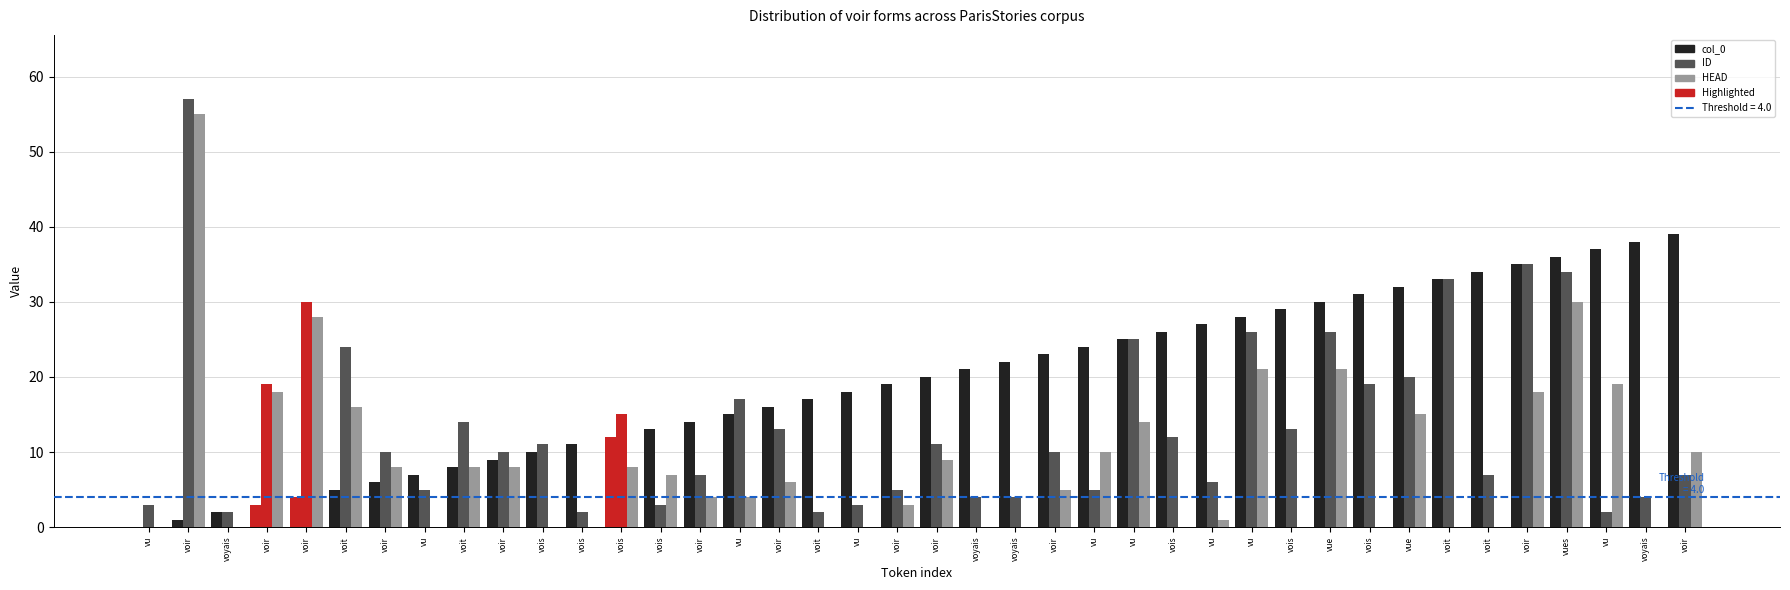

Reading left to right, list all the values displayed in this chart.

col_0: vu=0	voir=1	voyais=2	voir=3	voir=4	voit=5	voir=6	vu=7	voit=8	voir=9	vois=10	vois=11	vois=12	vois=13	voir=14	vu=15	voir=16	voit=17	vu=18	voir=19	voir=20	voyais=21	voyais=22	voir=23	vu=24	vu=25	vois=26	vu=27	vu=28	vois=29	vue=30	vois=31	vue=32	voit=33	voit=34	voir=35	vues=36	vu=37	voyais=38	voir=39
ID: vu=3	voir=57	voyais=2	voir=19	voir=30	voit=24	voir=10	vu=5	voit=14	voir=10	vois=11	vois=2	vois=15	vois=3	voir=7	vu=17	voir=13	voit=2	vu=3	voir=5	voir=11	voyais=4	voyais=4	voir=10	vu=5	vu=25	vois=12	vu=6	vu=26	vois=13	vue=26	vois=19	vue=20	voit=33	voit=7	voir=35	vues=34	vu=2	voyais=4	voir=7
HEAD: vu=0	voir=55	voyais=0	voir=18	voir=28	voit=16	voir=8	vu=0	voit=8	voir=8	vois=0	vois=0	vois=8	vois=7	voir=4	vu=4	voir=6	voit=0	vu=0	voir=3	voir=9	voyais=0	voyais=0	voir=5	vu=10	vu=14	vois=0	vu=1	vu=21	vois=0	vue=21	vois=0	vue=15	voit=0	voit=0	voir=18	vues=30	vu=19	voyais=0	voir=10